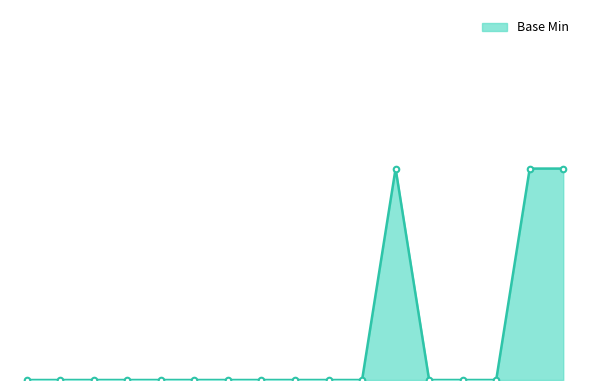

Is this an area chart (filled region under the line)?

Yes